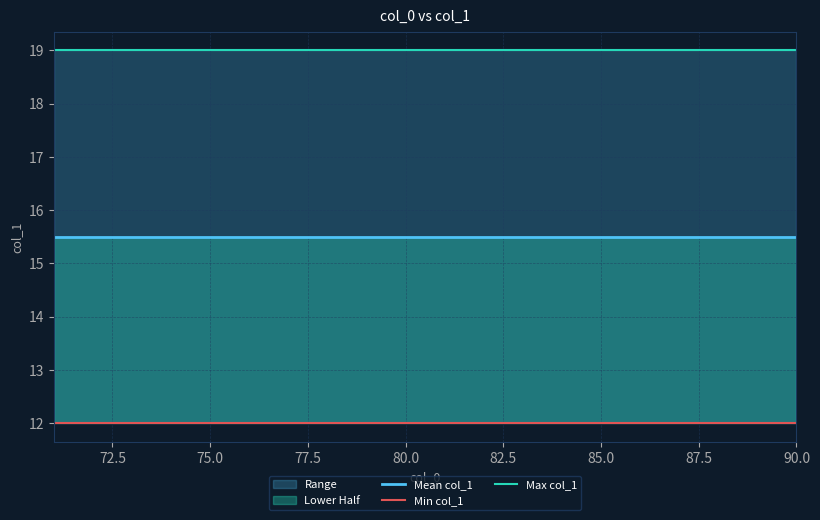

Read the Mean col_1 value at 15.

15.5